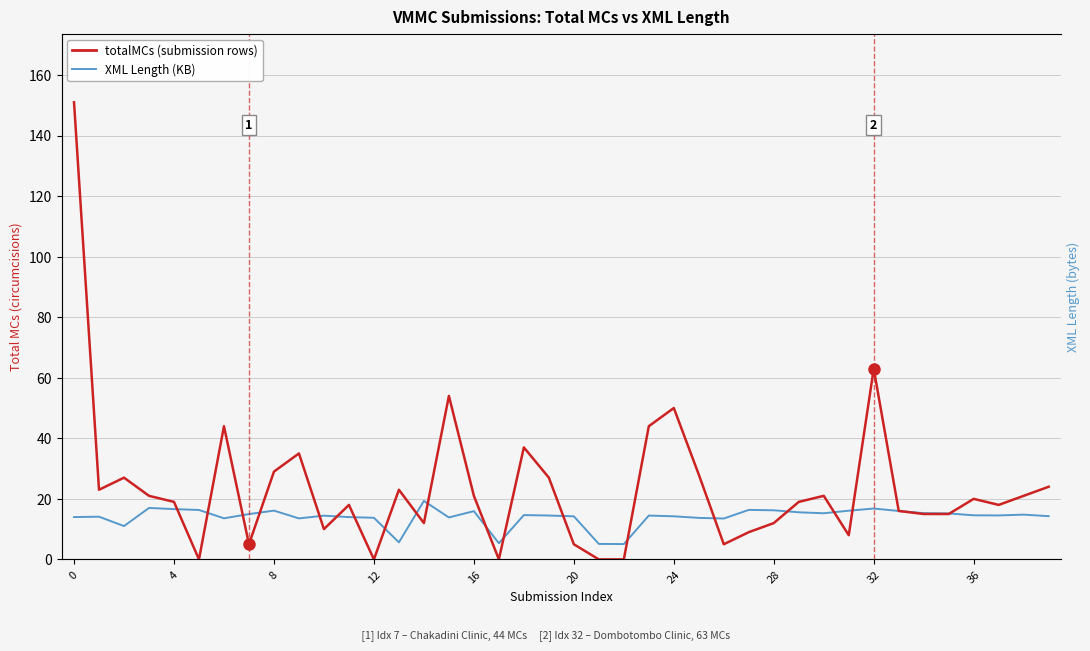

Rank the series at 30 from highest to lowest value.

totalMCs (submission rows), XML Length (KB)